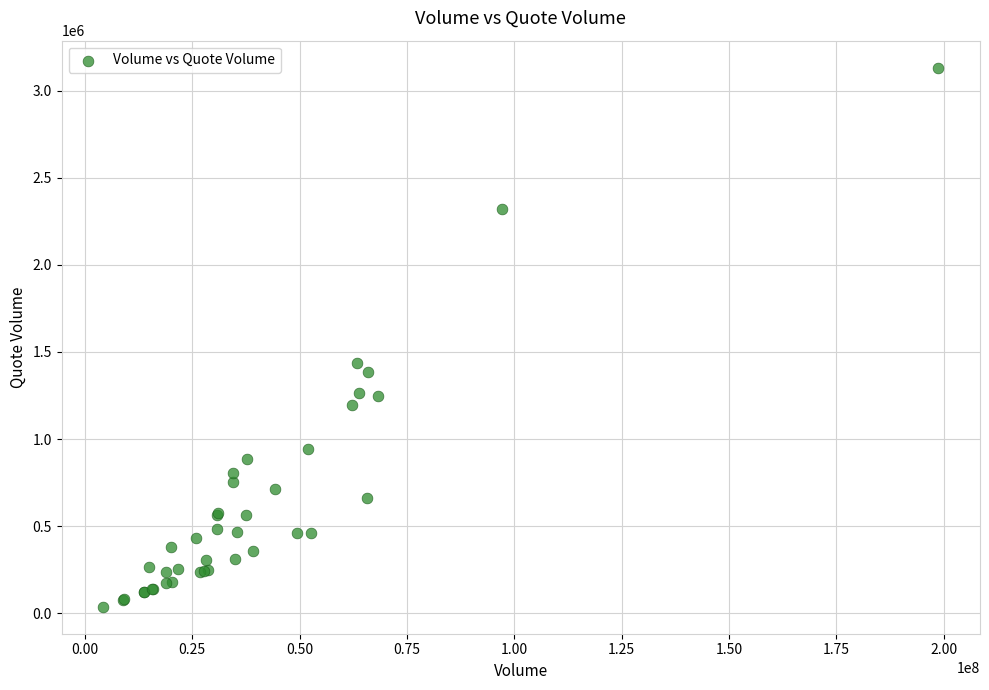

What Y value in the scatter plot is closest to 1584567?

1434977.0